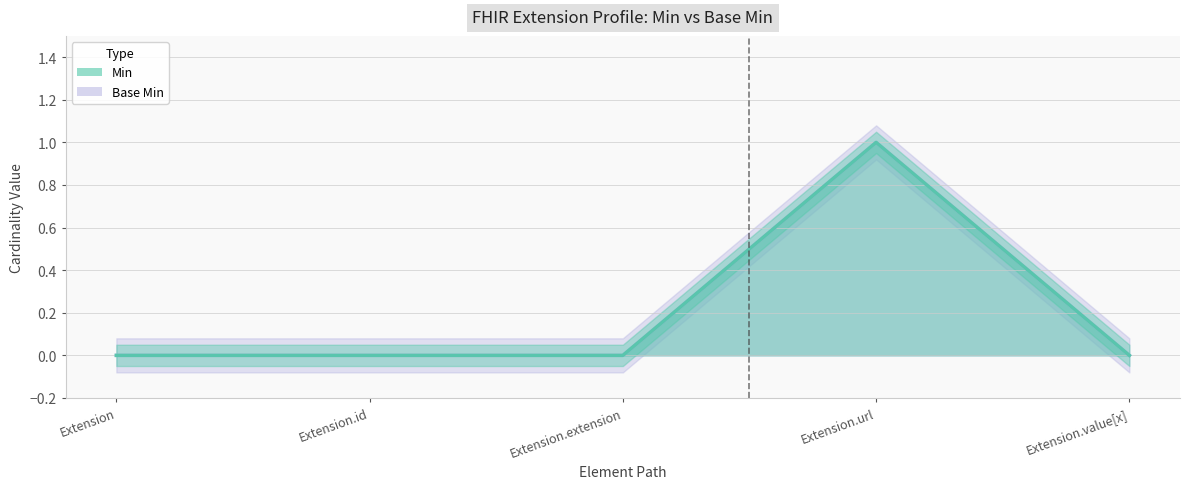

How many Min (line) values are between 0 and 1?

5